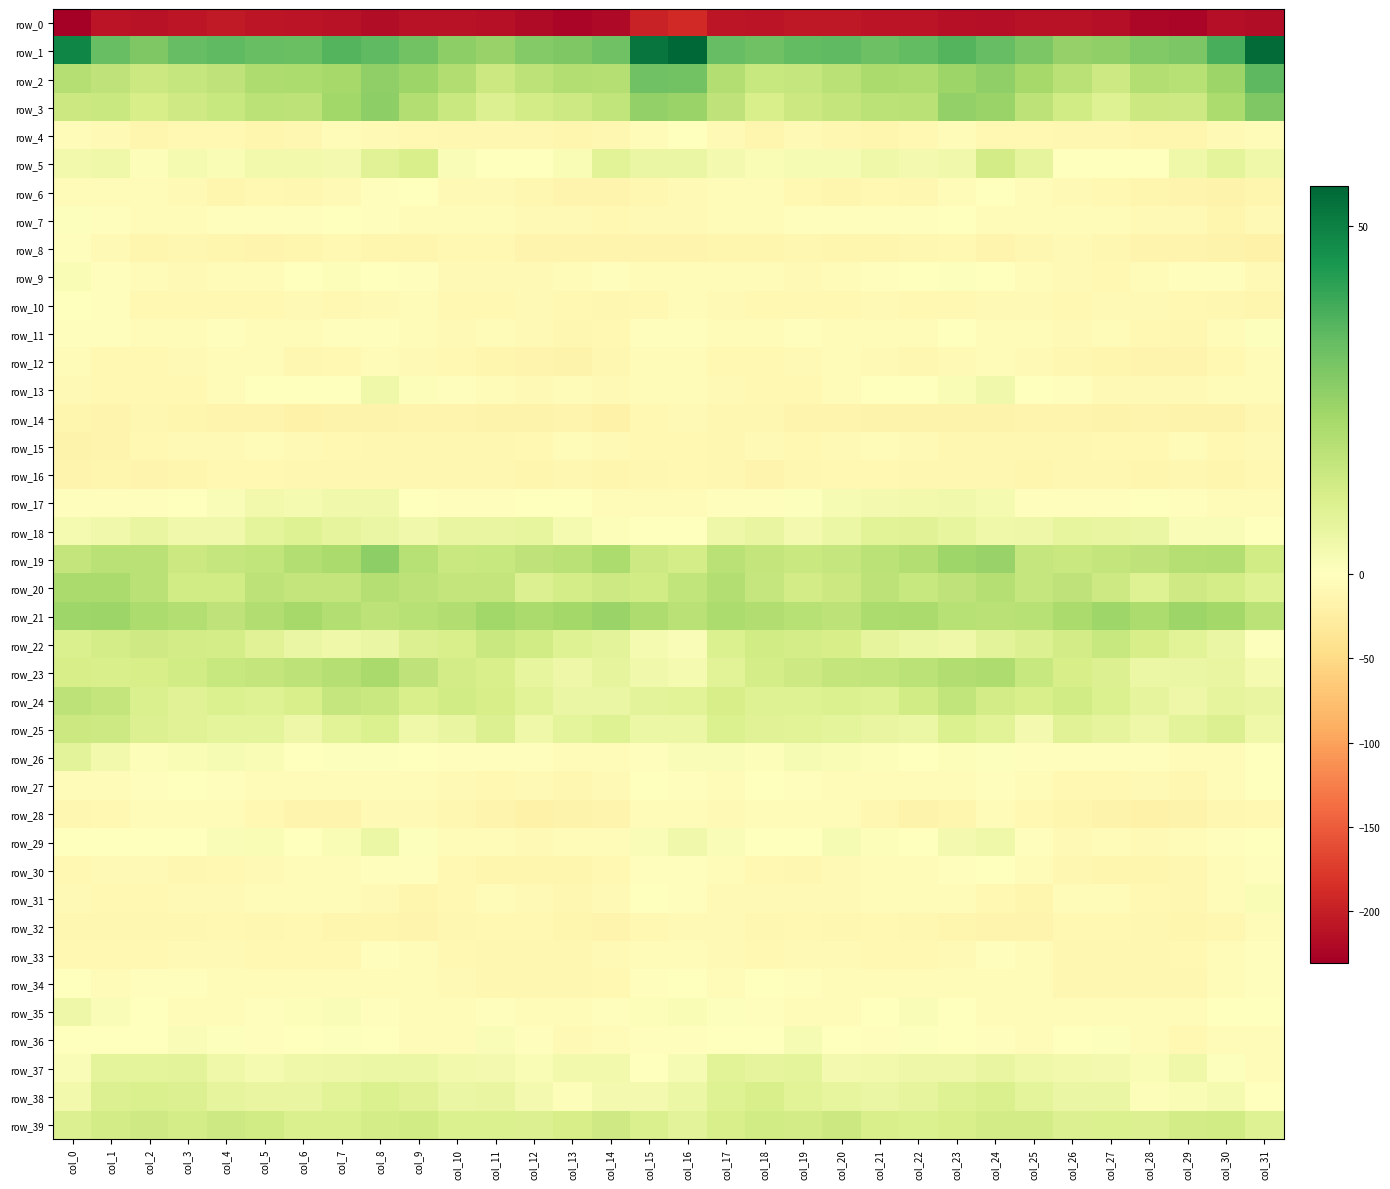

Between col_13 and col_27, which series saw the biggest shift?

row_0